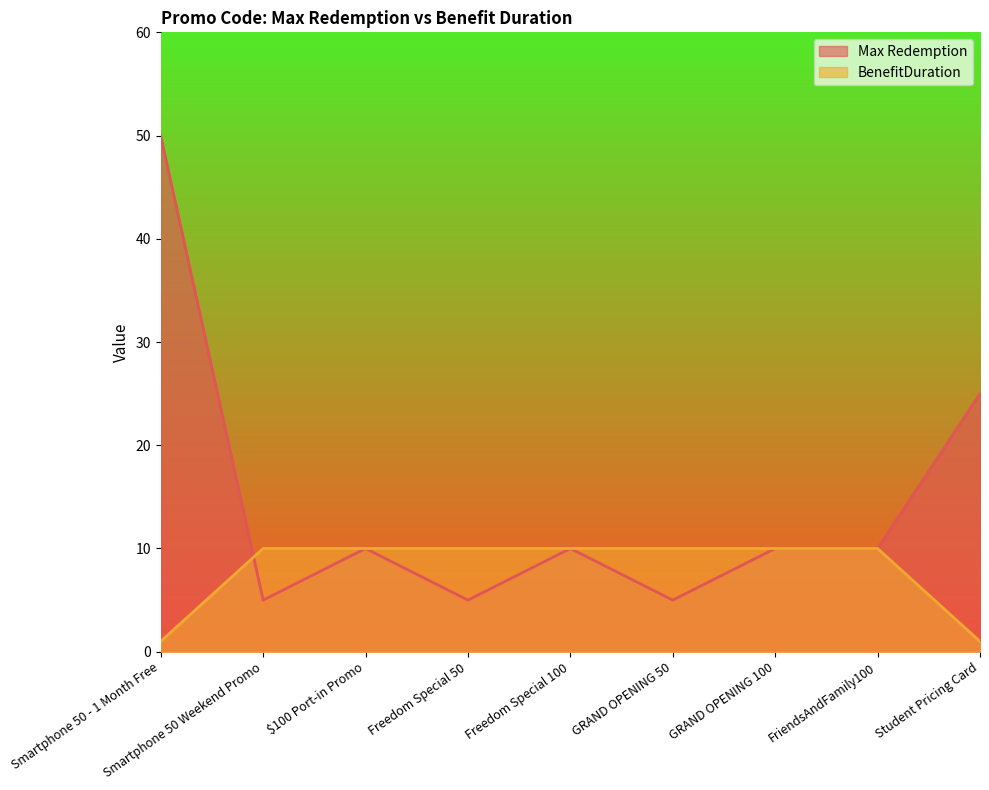

What is the difference between the maximum and minimum values in the Max Redemption series?

45